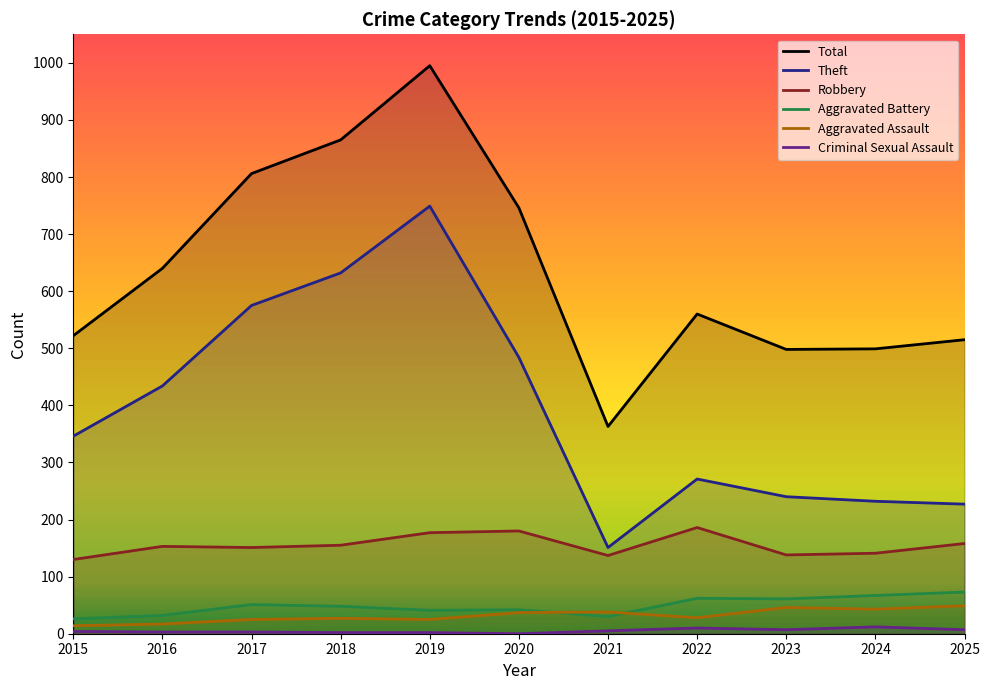

What are all the series names shown in the legend?

Total, Theft, Robbery, Aggravated Battery, Aggravated Assault, Criminal Sexual Assault